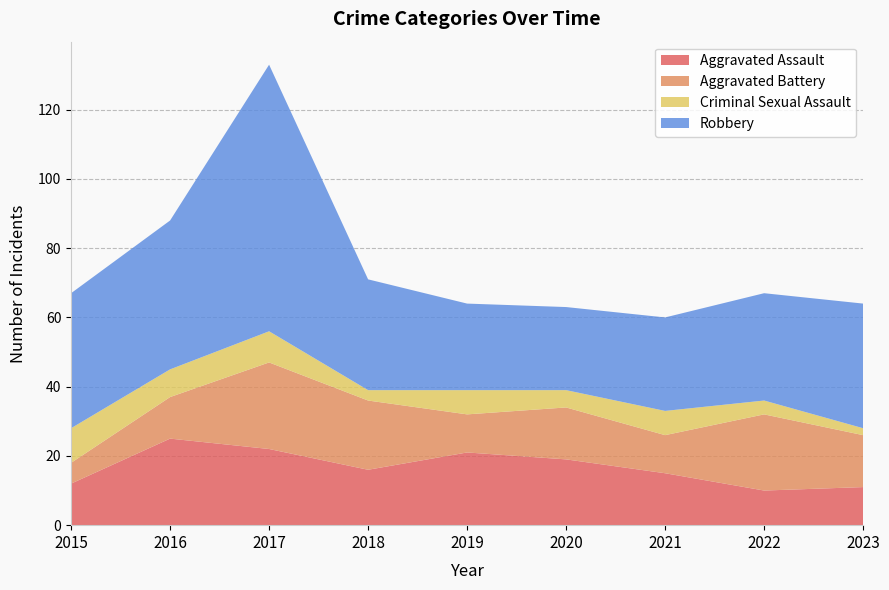

Reading left to right, list all the values displayed in this chart.

Aggravated Assault: 2015=12	2016=25	2017=22	2018=16	2019=21	2020=19	2021=15	2022=10	2023=11
Aggravated Battery: 2015=6	2016=12	2017=25	2018=20	2019=11	2020=15	2021=11	2022=22	2023=15
Criminal Sexual Assault: 2015=10	2016=8	2017=9	2018=3	2019=7	2020=5	2021=7	2022=4	2023=2
Robbery: 2015=39	2016=43	2017=77	2018=32	2019=25	2020=24	2021=27	2022=31	2023=36